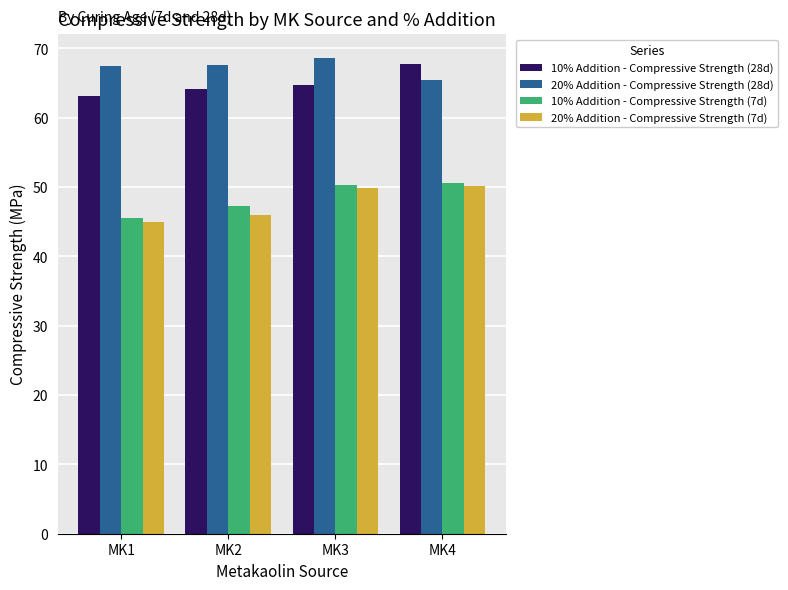

At how many categories does at least one series exceed 54?

4